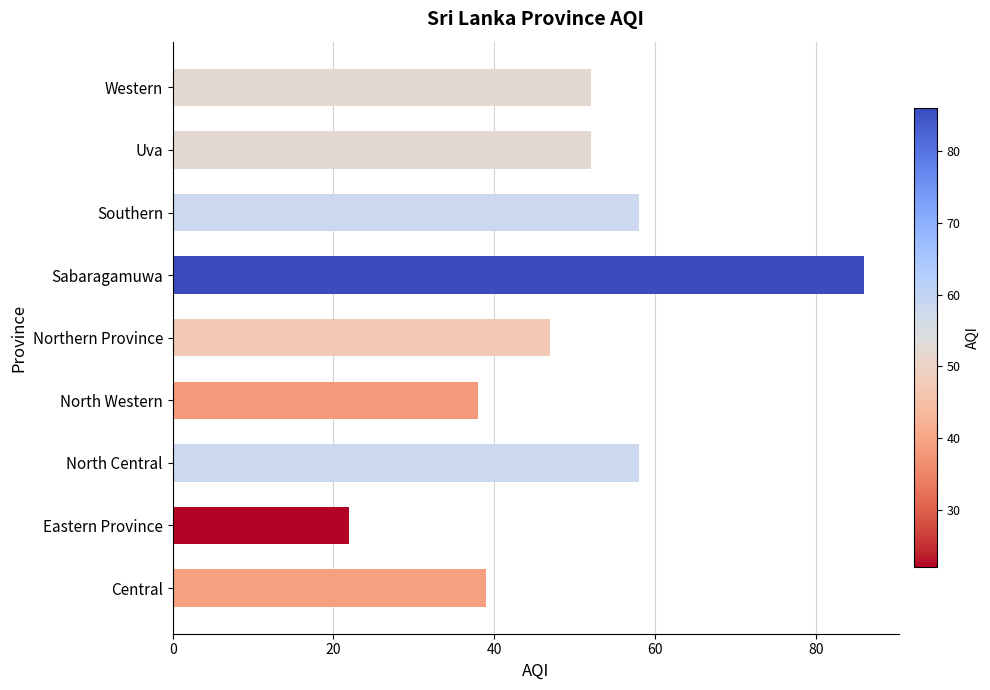

What is the difference between the maximum and minimum values?

64